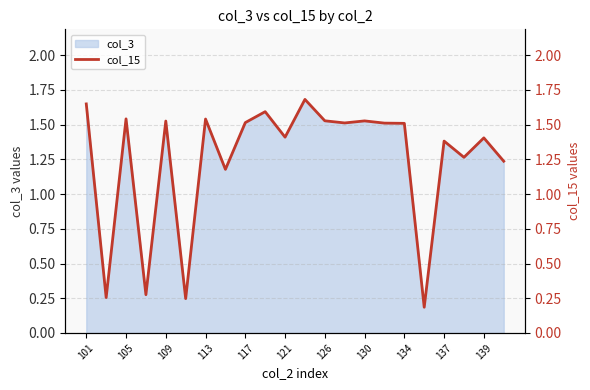

The col_3 series shows 2.3 at 137. True or false?

False